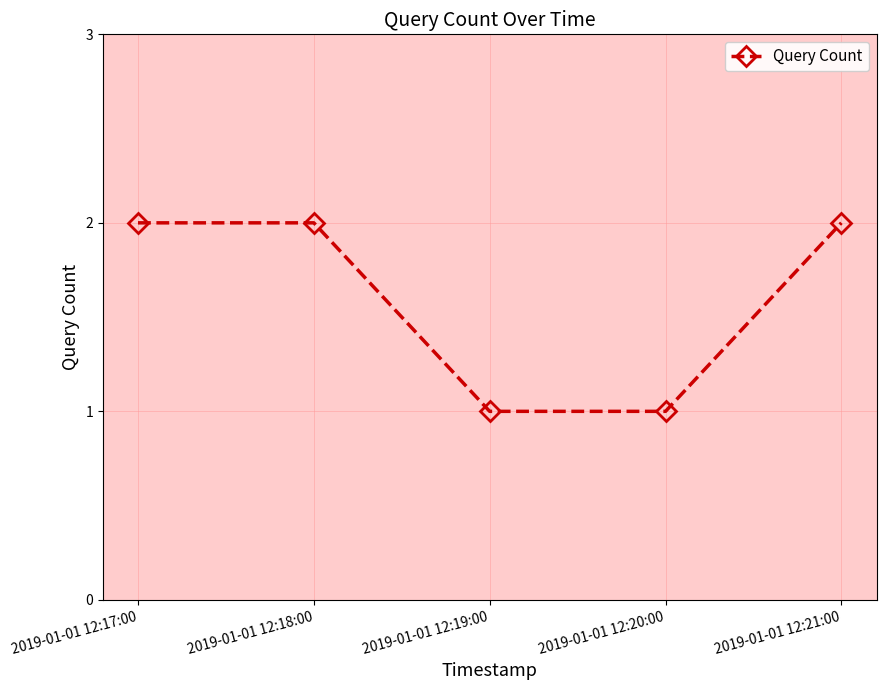

What is the sum of all values?

8